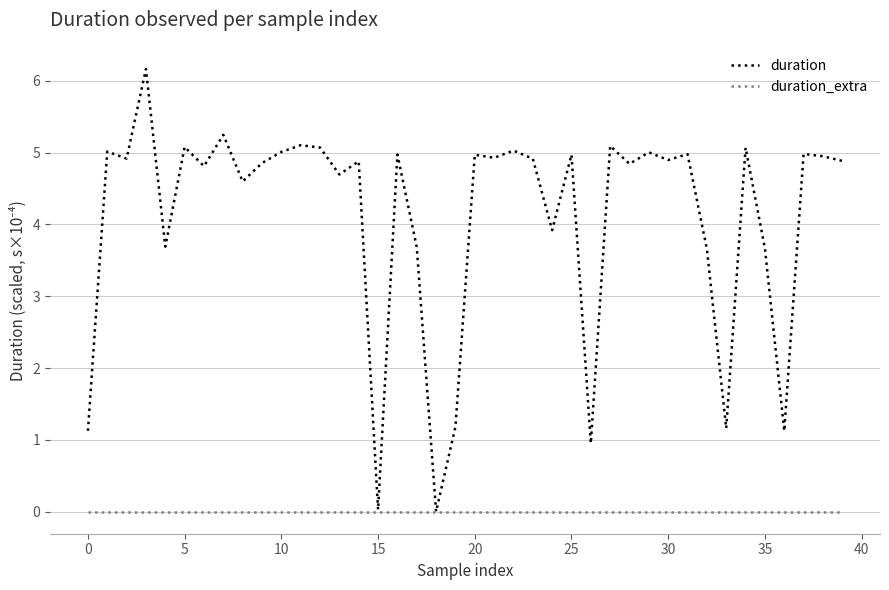

Rank the series by their maximum value, from highest to lowest.

duration, duration_extra